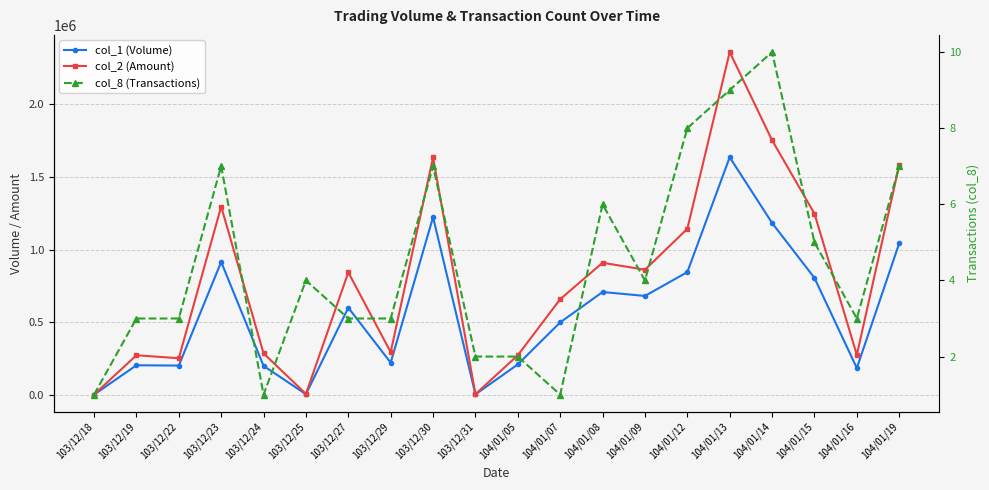

What is the label of the 17th point from the left?

104/01/14